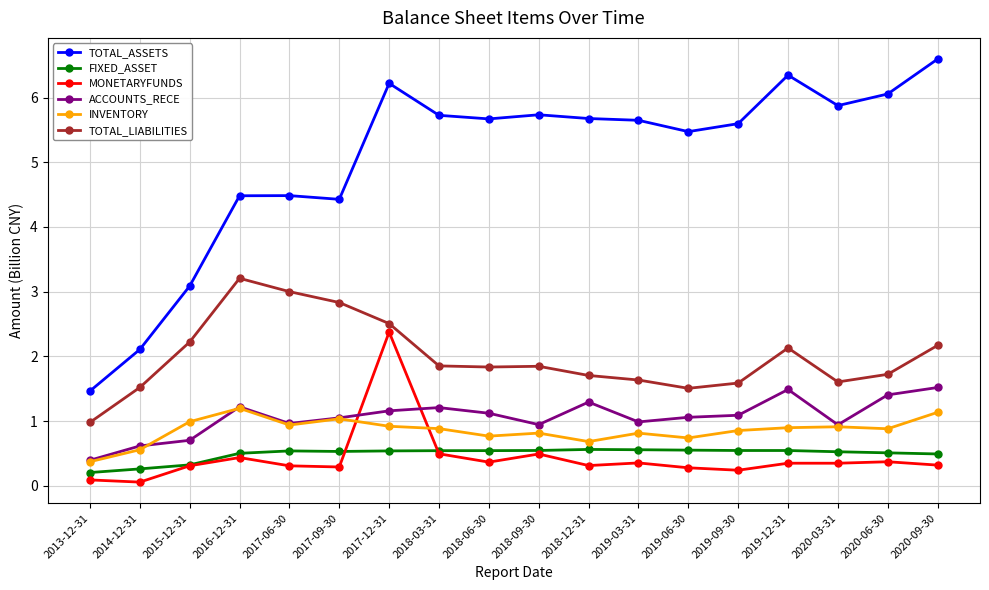

Is it true that TOTAL_ASSETS equals 6.2 at 2017-12-31?

True